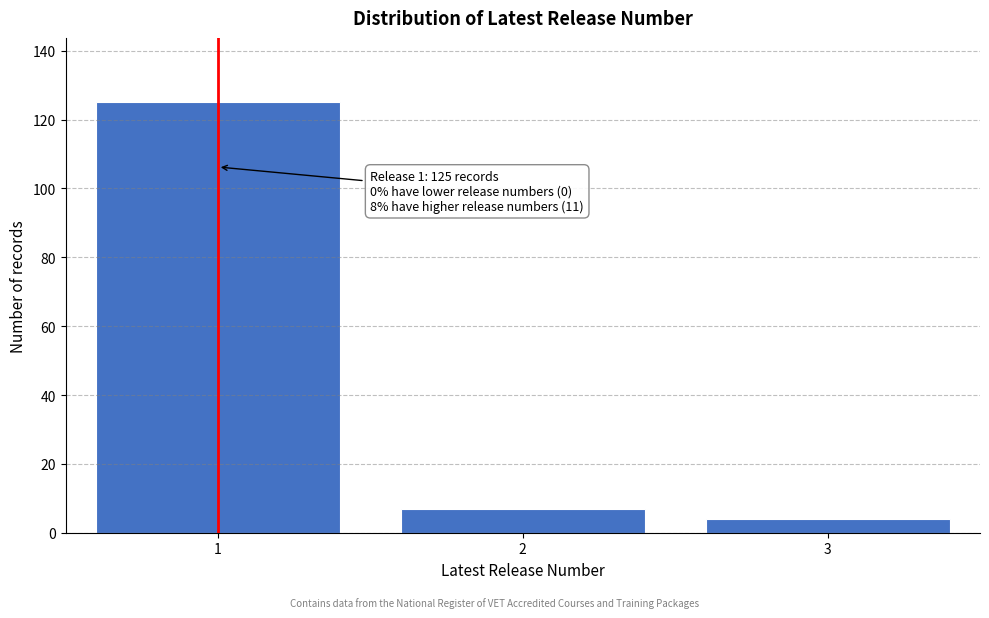

Reading left to right, transcribe all the data shown in this chart.

1=125	2=7	3=4